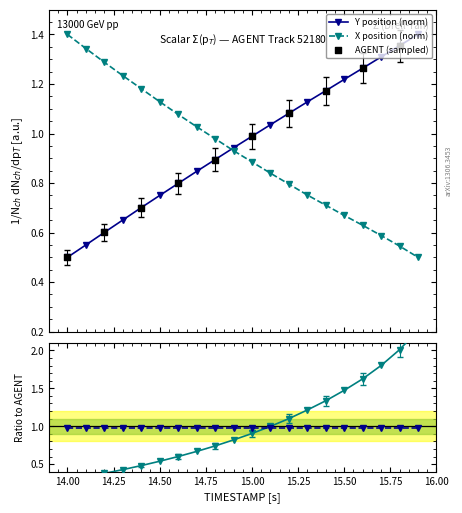

Which series reaches the maximum Y coordinate?

Y